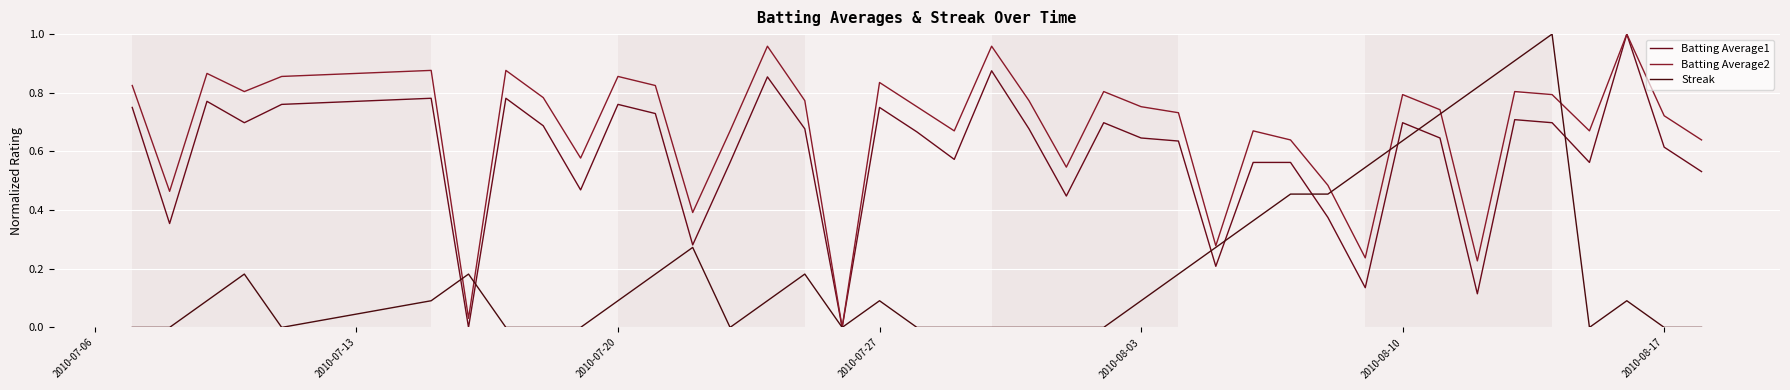

Does the chart display data point markers on the line(s)?

No